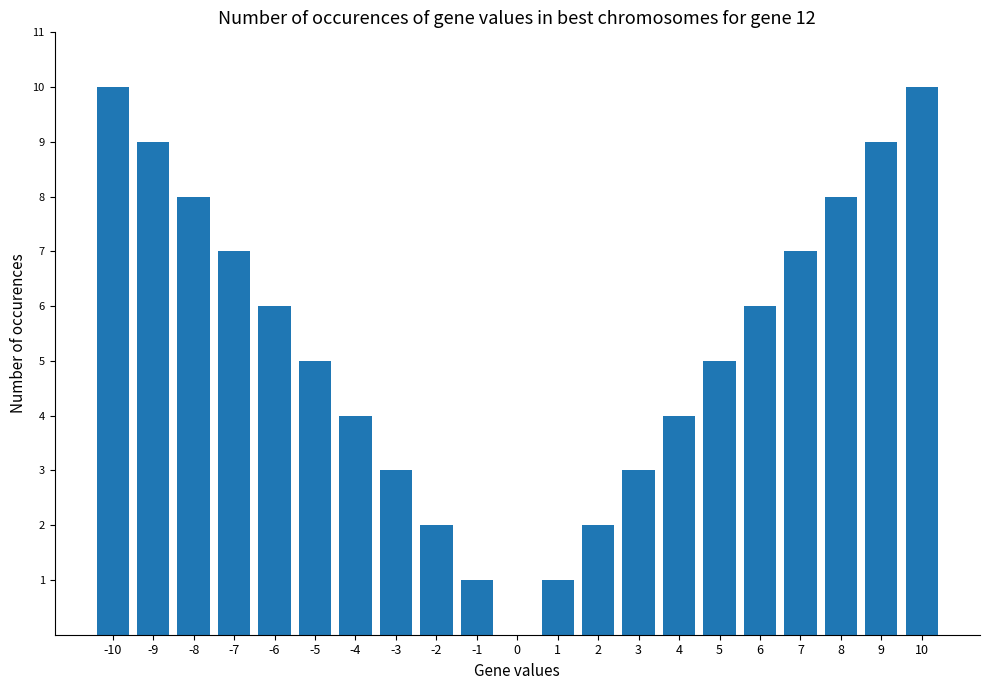

What is the change in value from -5 to 8?

+3